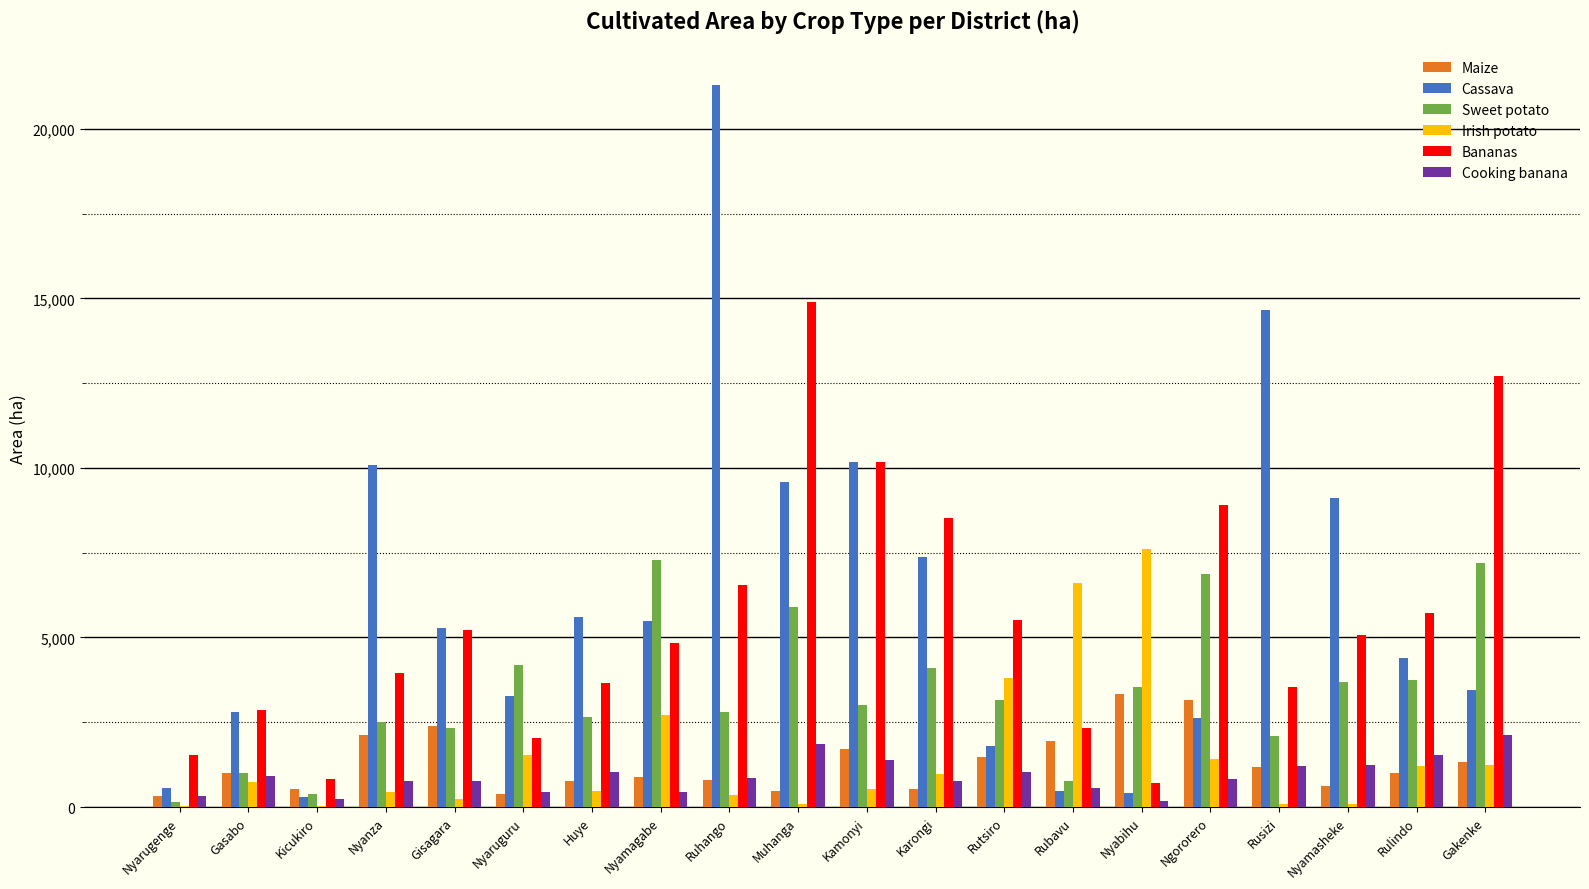

What is the total value across all series at Kamonyi?

27004.0